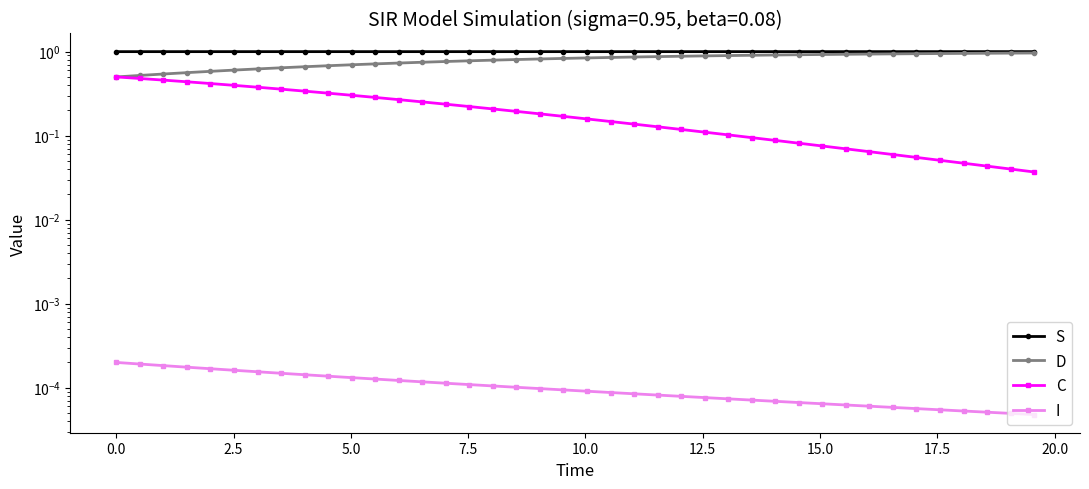

Is the value of C at 22.5 greater than the value of S at 20.0?

No